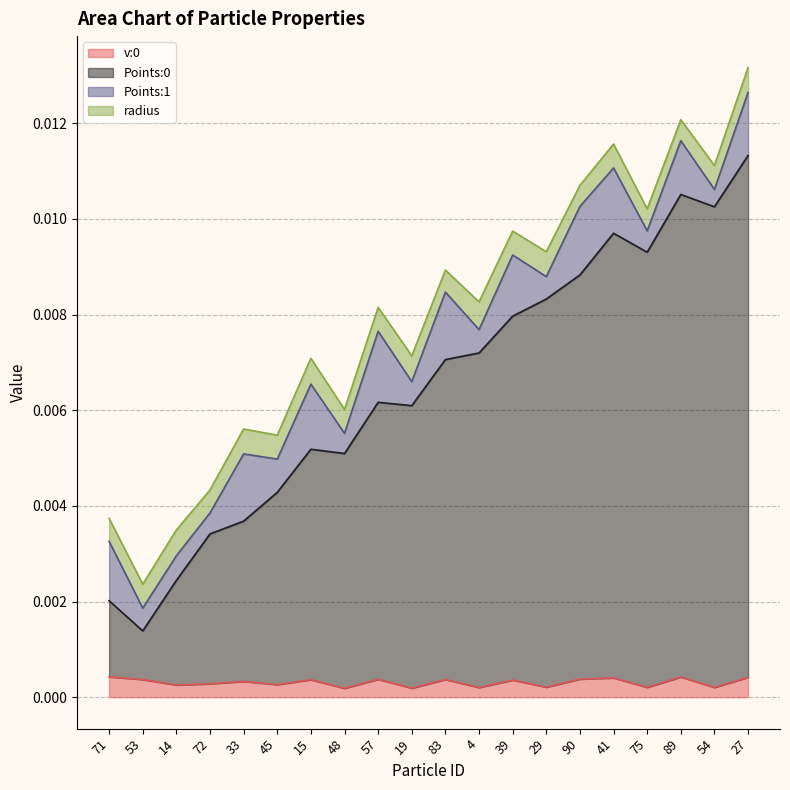

Does the chart have visible grid lines?

Yes